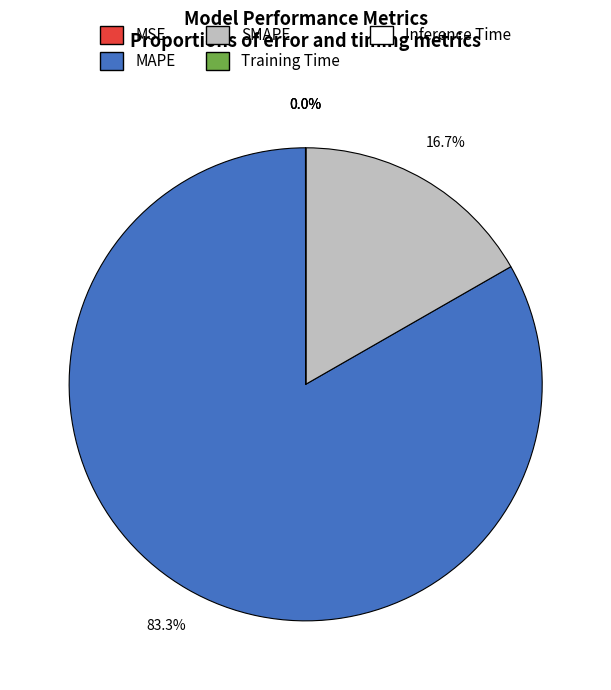

What percentage is NOT represented by SMAPE?

83.3%